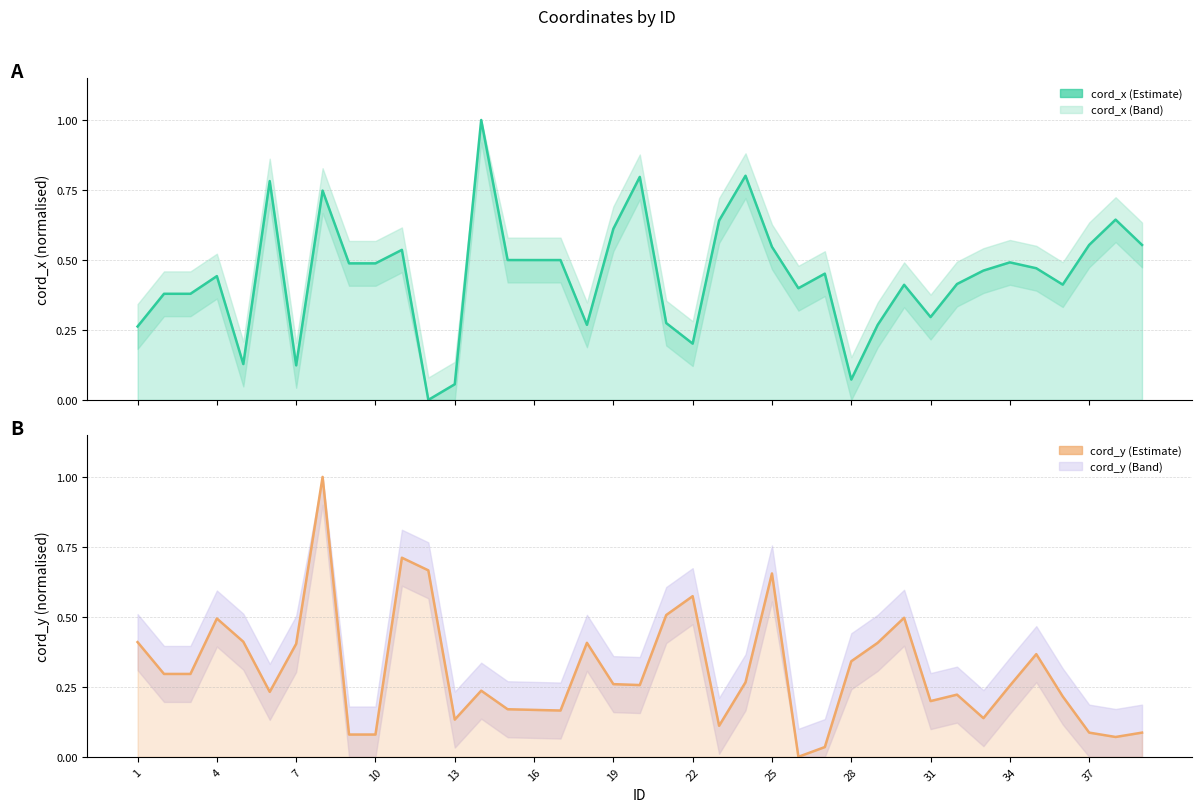

Which series has the largest total across all categories?

cord_x